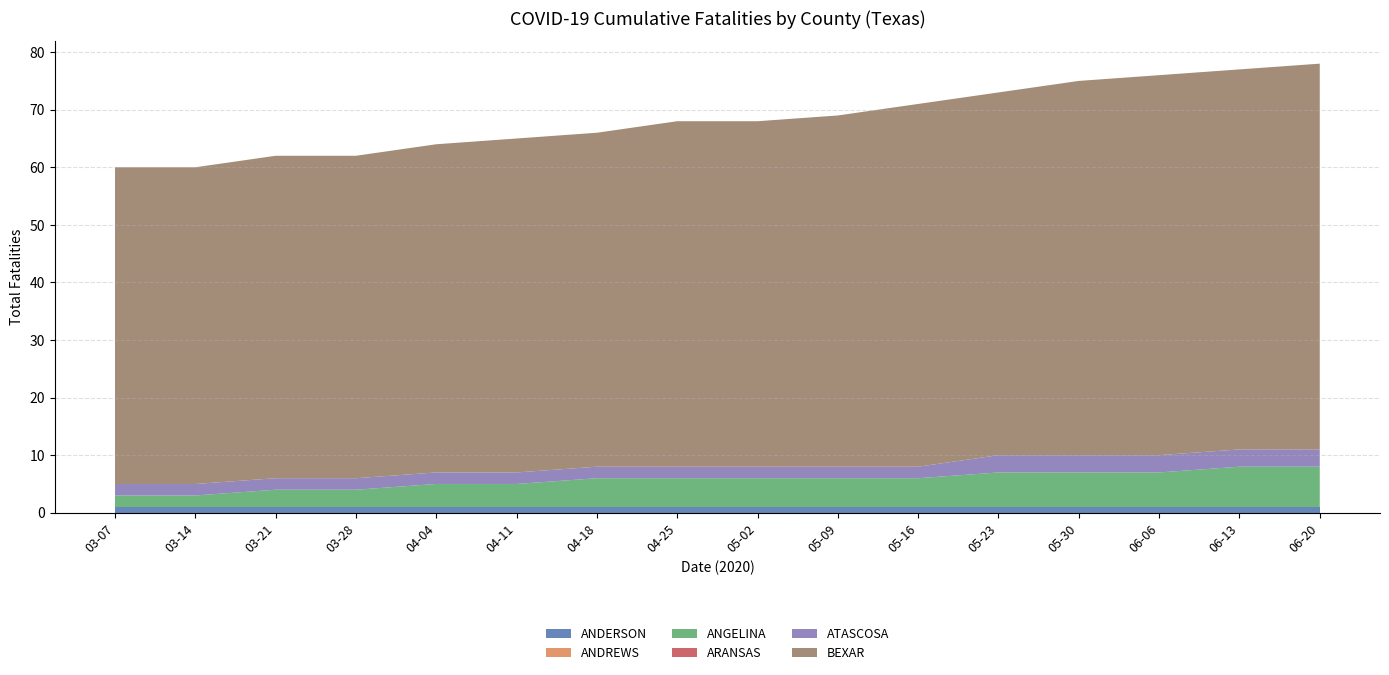

Reading left to right, transcribe all the data shown in this chart.

ANDERSON: 1	1	1	1	1	1	1	1	1	1	1	1	1	1	1	1
ANDREWS: 0	0	0	0	0	0	0	0	0	0	0	0	0	0	0	0
ANGELINA: 2	2	3	3	4	4	5	5	5	5	5	6	6	6	7	7
ARANSAS: 0	0	0	0	0	0	0	0	0	0	0	0	0	0	0	0
ATASCOSA: 2	2	2	2	2	2	2	2	2	2	2	3	3	3	3	3
BEXAR: 55	55	56	56	57	58	58	60	60	61	63	63	65	66	66	67